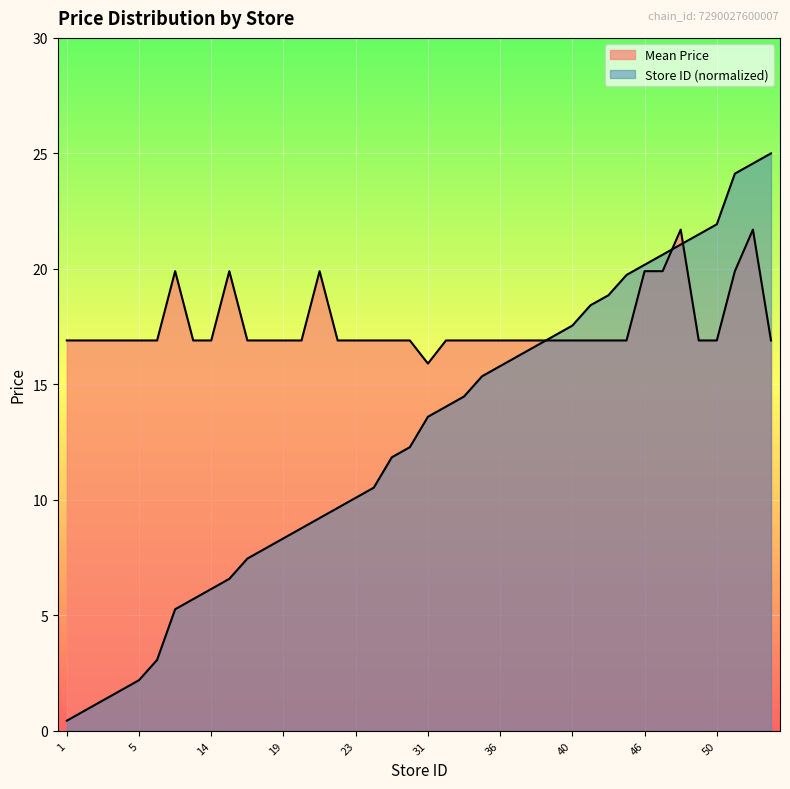

How many lines are shown in the chart?

2